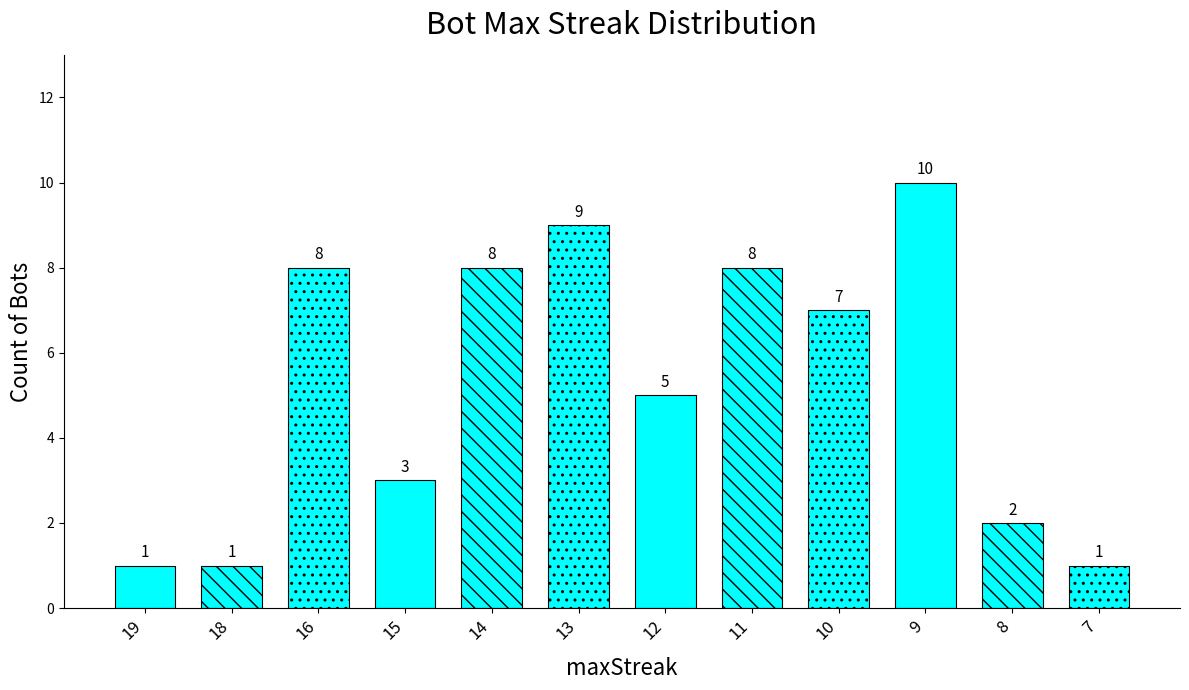

The chart shows a value of 7 at 10. True or false?

True